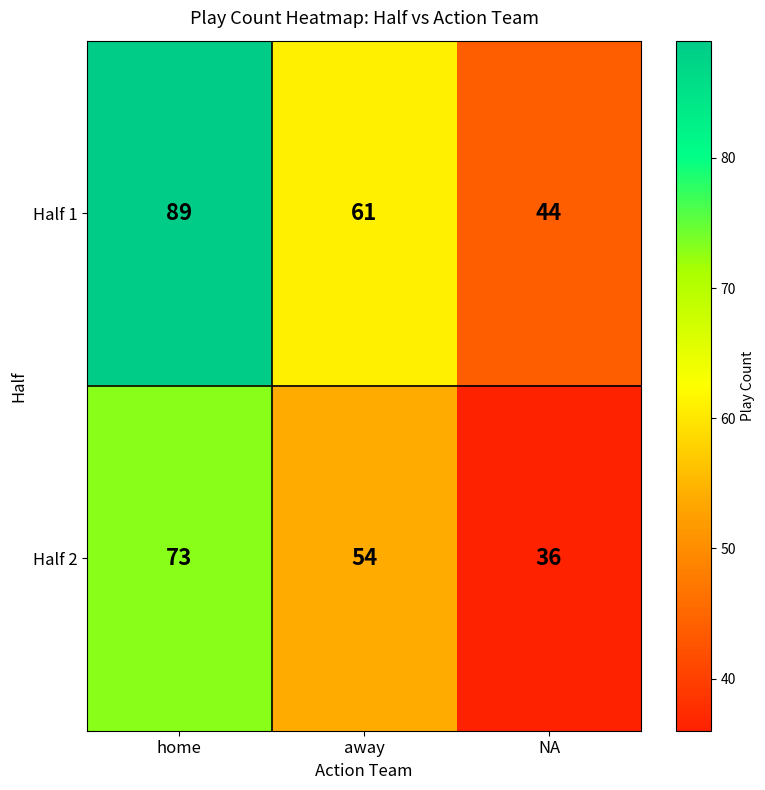

What is the average value of the Half 1 series?

65